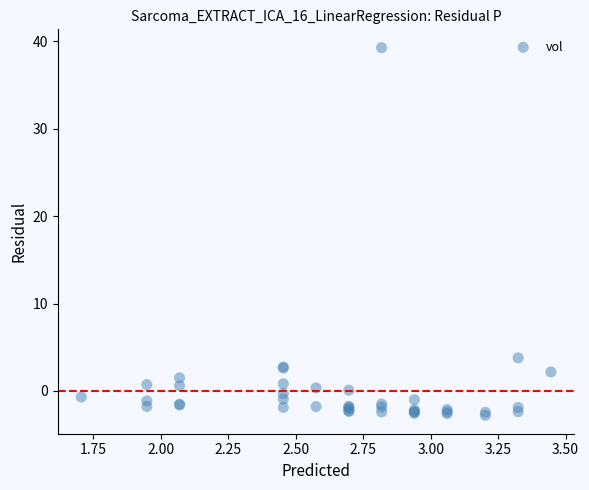

What Y value in the scatter plot is closest to 18?

3.8